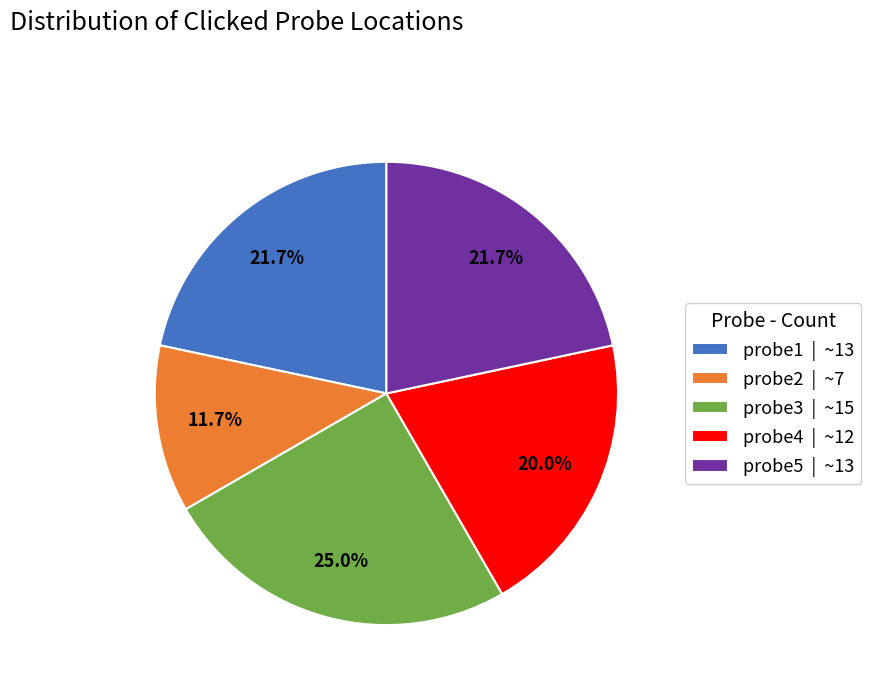

The probe2 slice represents 26% of the pie. True or false?

False